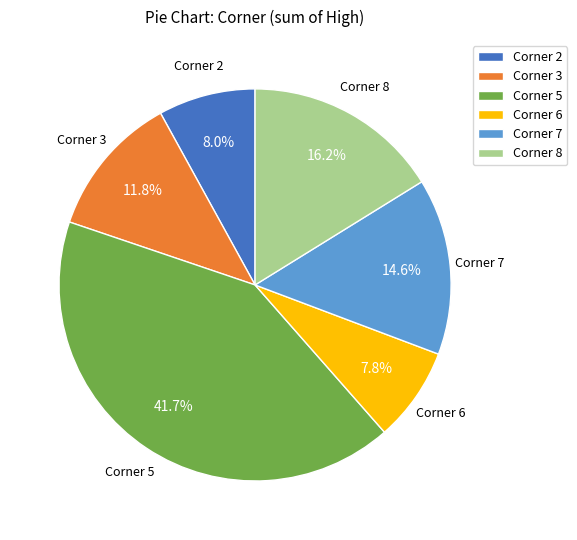

Is Corner 3 the majority of the pie?

No